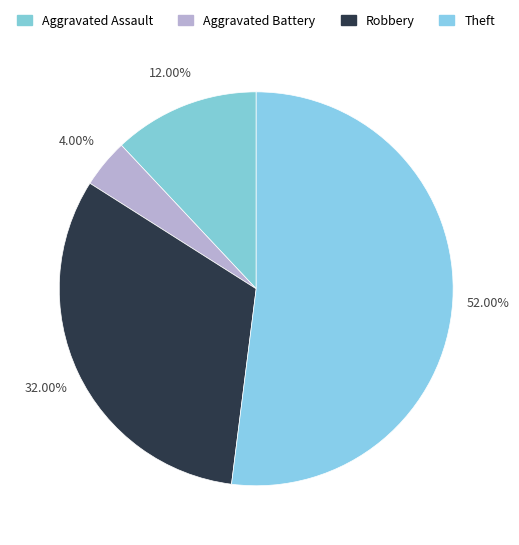

To the nearest percent, what is the difference between the Theft and Robbery slice percentages?

20%